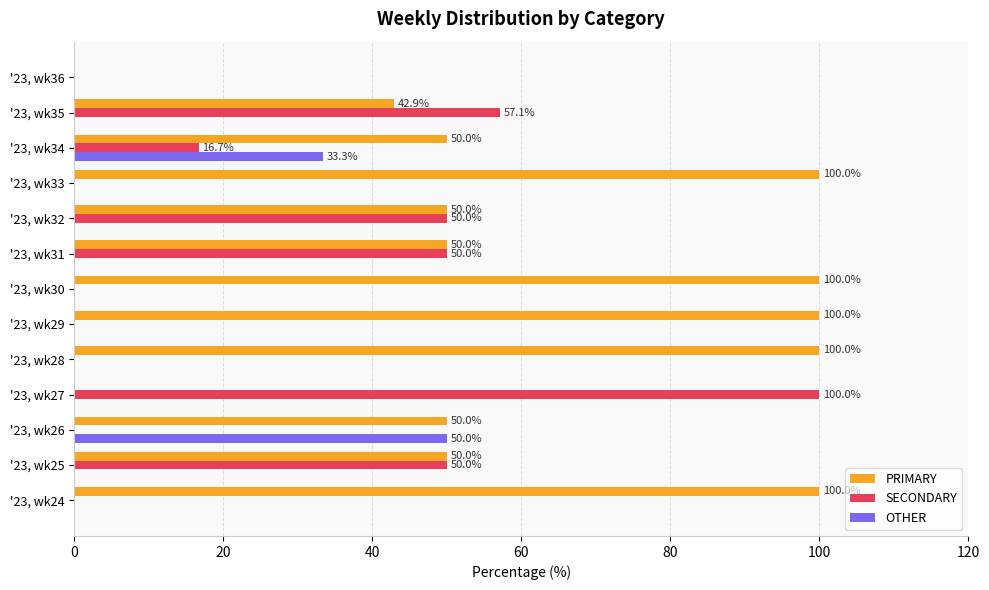

What is the total value across all series at '23, wk35?

100.0